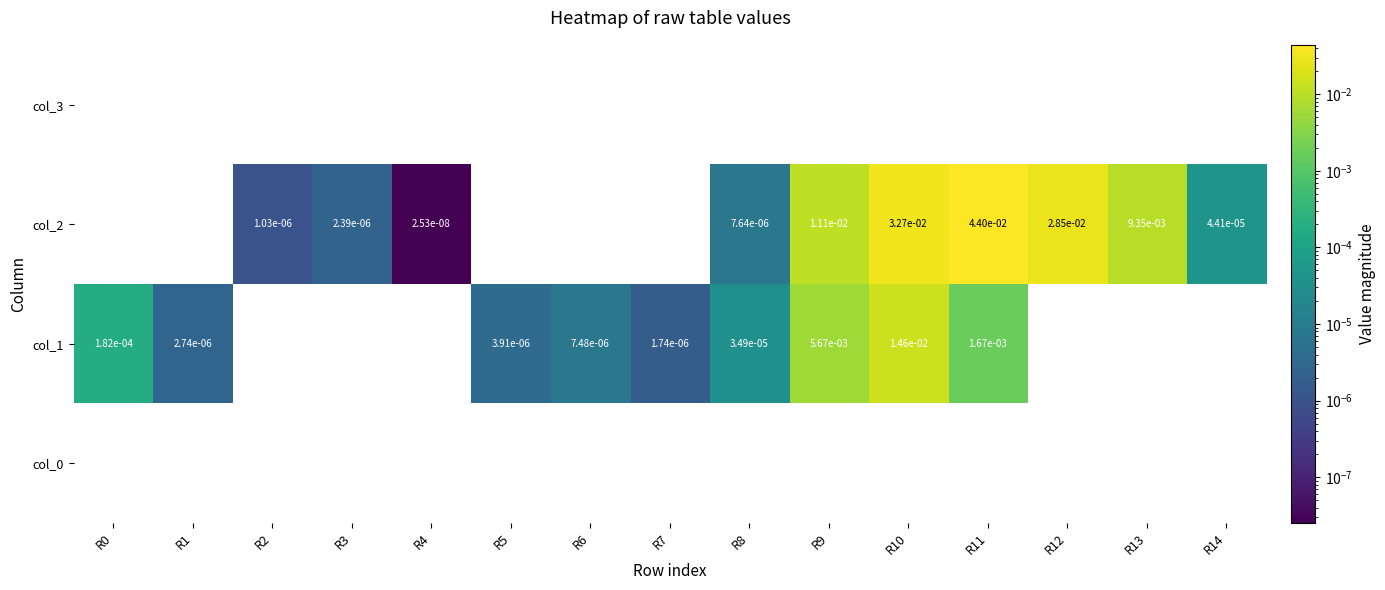

Count the number of data series in this chart.

4